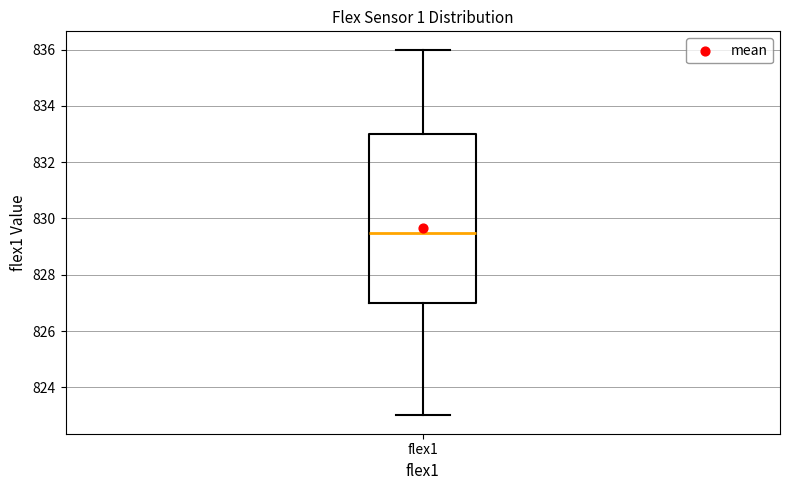

Read this box plot against the y-axis: the position of the median line, the range covered by the box, and the ends of both whiskers. The values are not printed on the chart, so give them approximately, as read against the axis.

median 829.6, box 827.0 to 833.0, whiskers 823.0 to 836.0